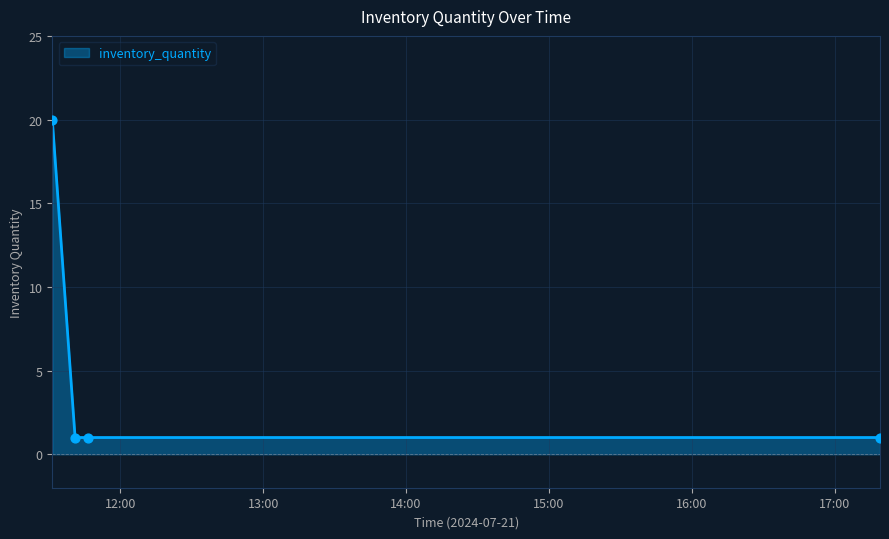

What is the difference between the maximum and second lowest values?

19